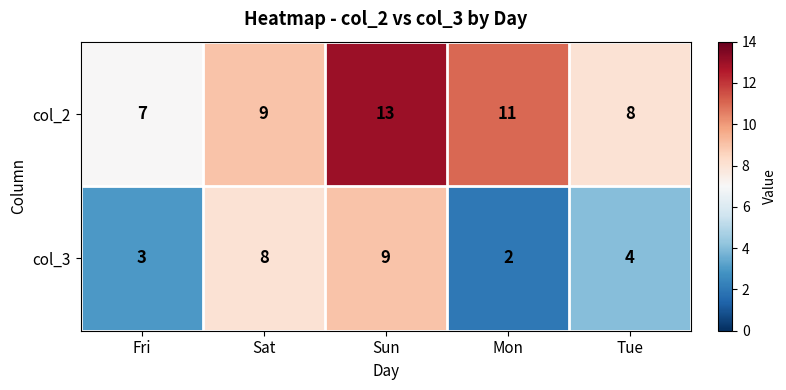

How many data points does each series have?

5